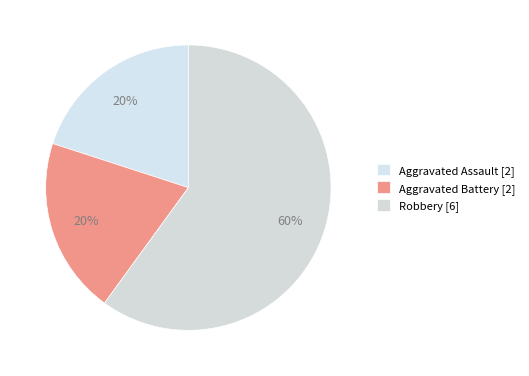

How many segments does this pie chart have?

3